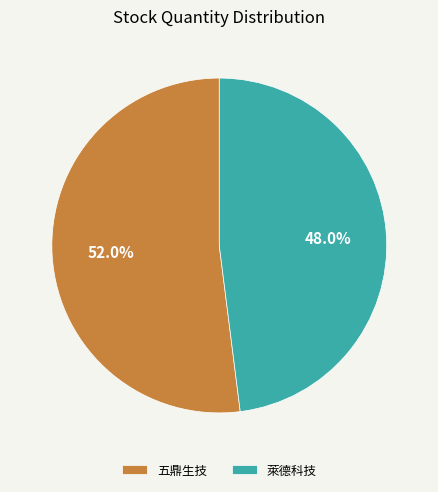

The 萊德科技 slice represents 48% of the pie. True or false?

True